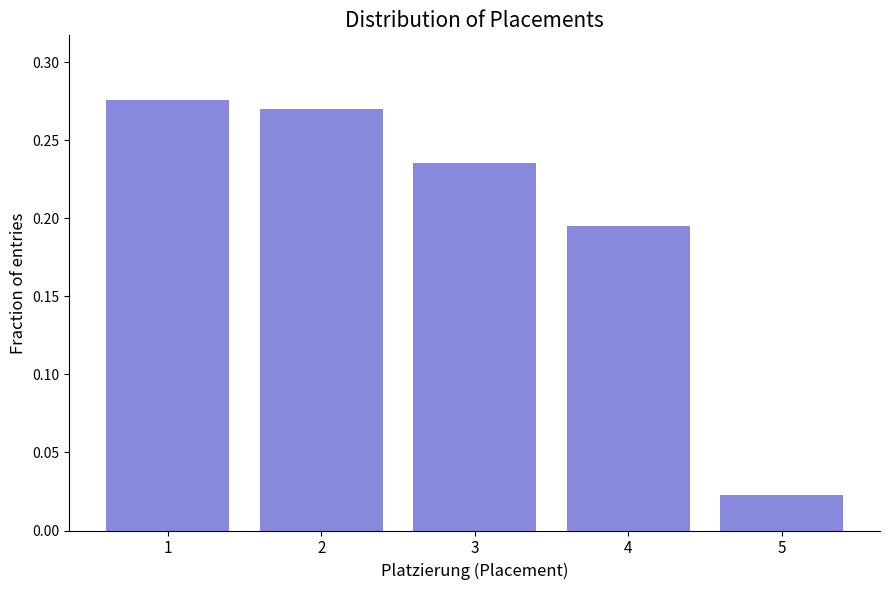

Which range on the x-axis has the tallest bar?

0.5 to 1.5